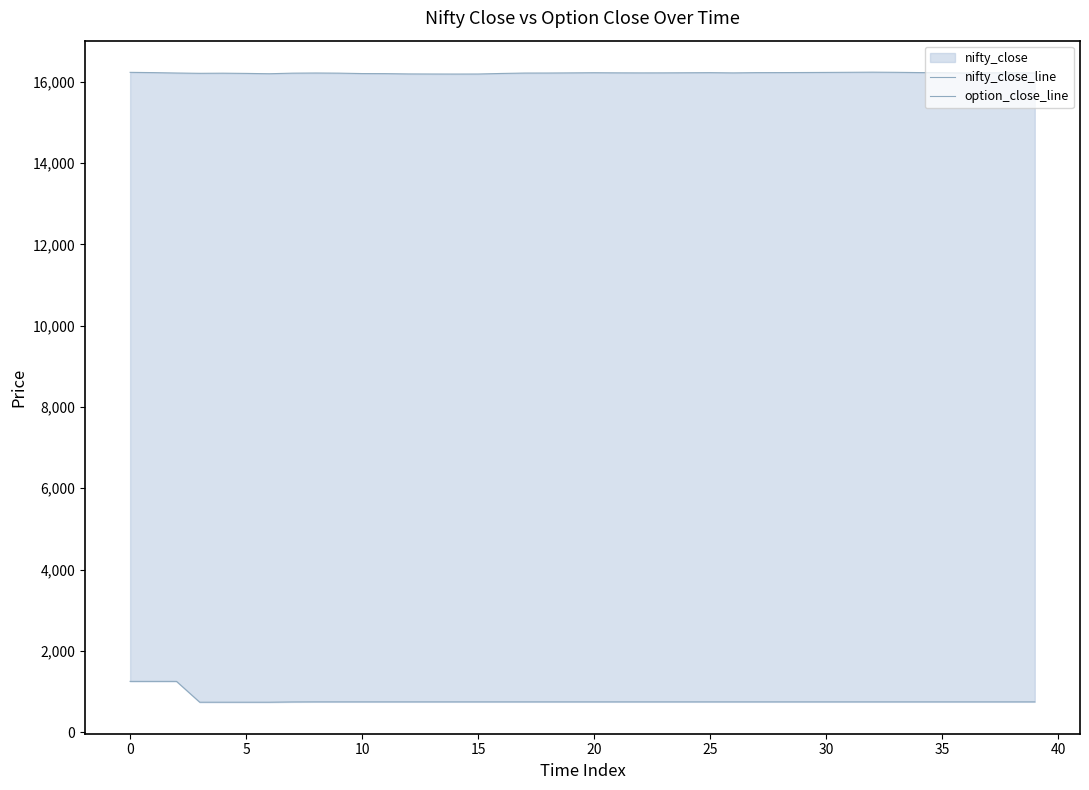

What is the value of the nifty_close_line point at the 18th from the left?

16212.5